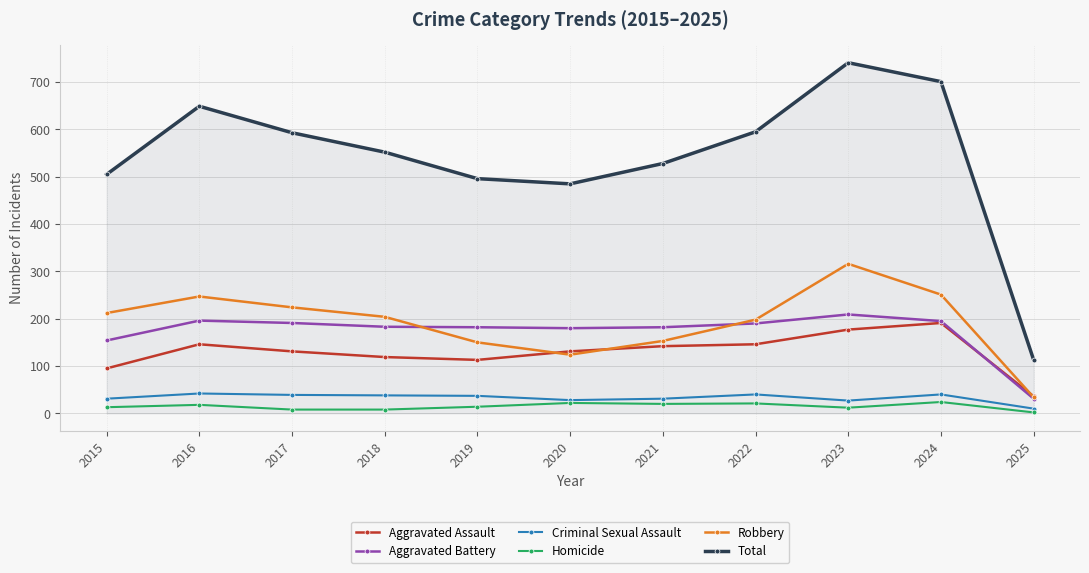

Read the Homicide value at 2020.

22